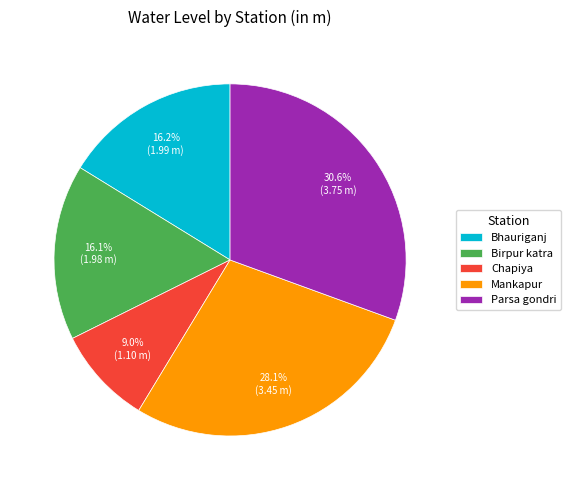

True or false: Chapiya accounts for 9% of the total.

True